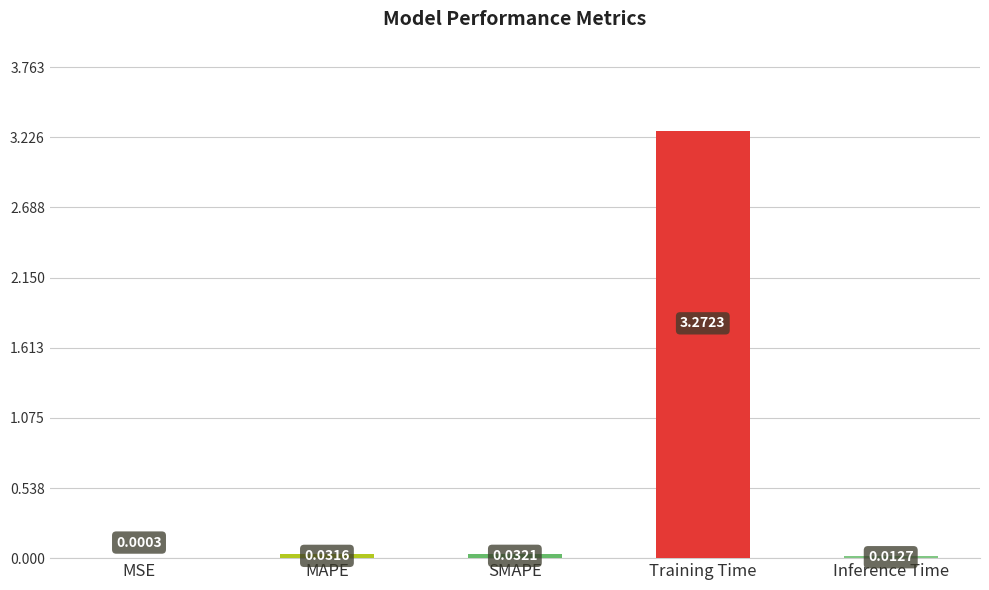

Where is the data nearest to the value 1?

SMAPE